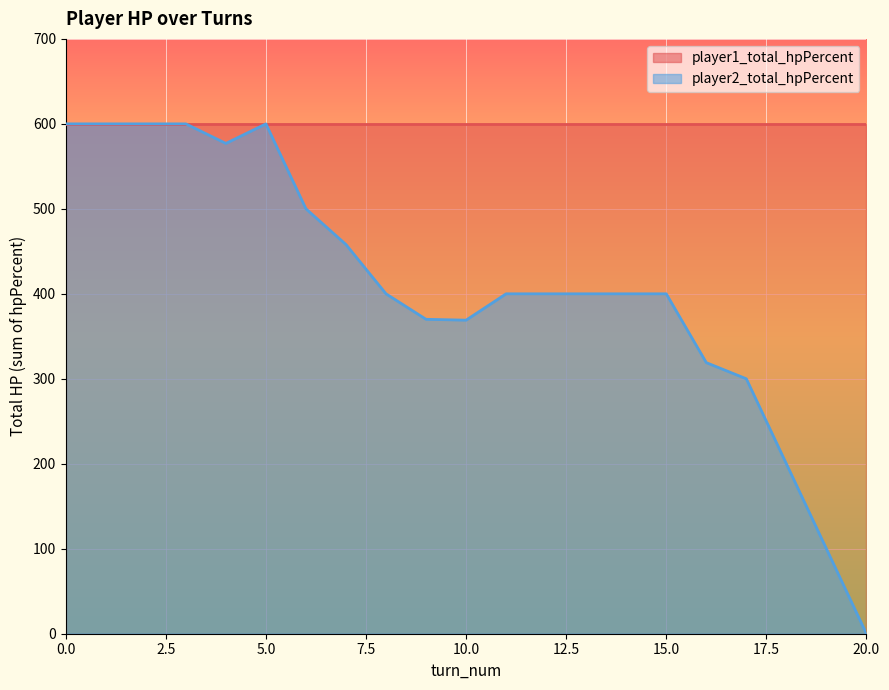

What is the value of the 6th point from the left?

600